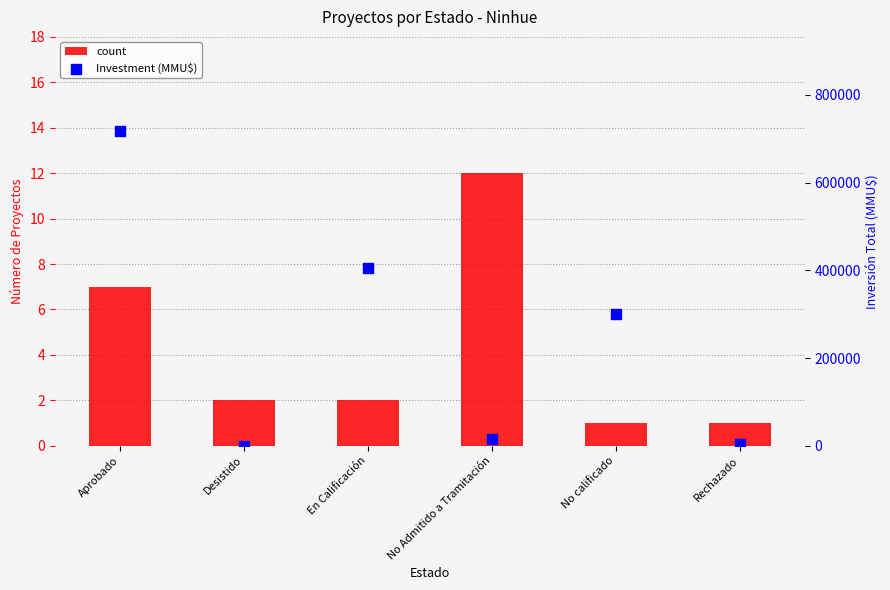

Is the value of count at No Admitido a Tramitación greater than the value of Investment (MMU$) at Desistido?

No